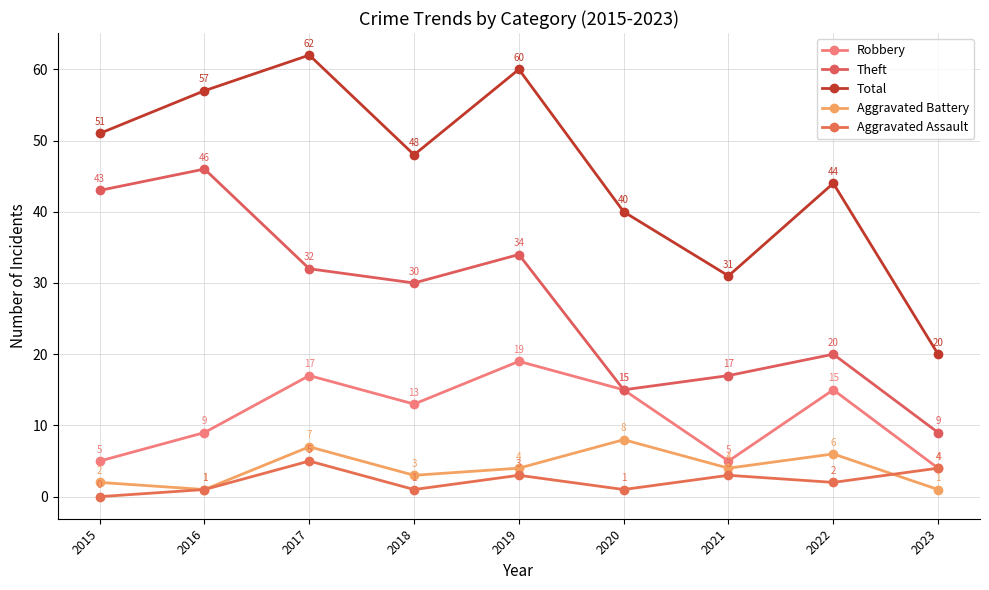

Reading right to left, list all the values displayed in this chart.

Robbery: 4	15	5	15	19	13	17	9	5
Theft: 9	20	17	15	34	30	32	46	43
Total: 20	44	31	40	60	48	62	57	51
Aggravated Battery: 1	6	4	8	4	3	7	1	2
Aggravated Assault: 4	2	3	1	3	1	5	1	0